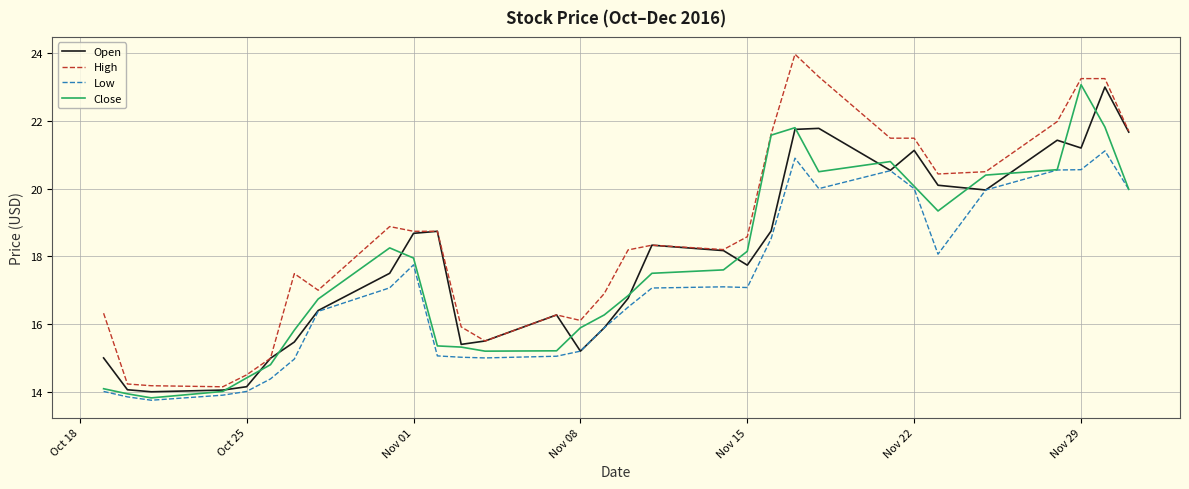

Which series has the largest total across all categories?

High